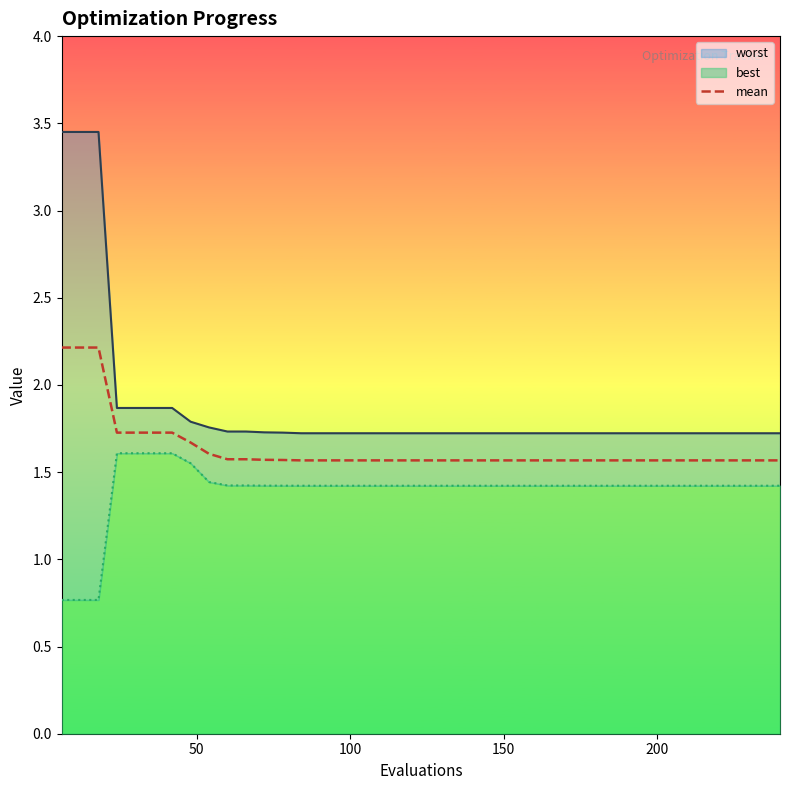

What is the minimum value for mean?

1.6